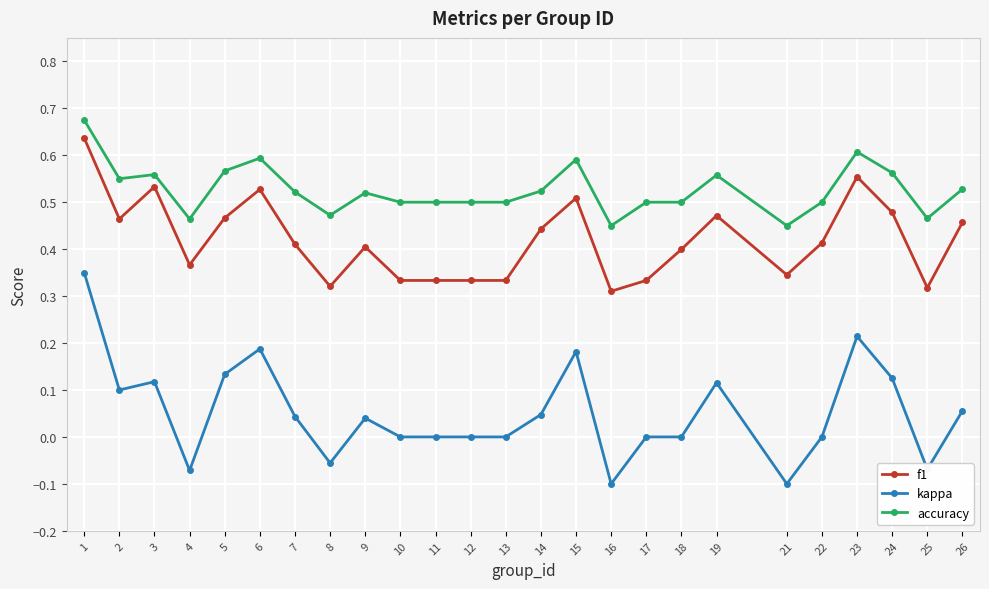

True or false: f1 and accuracy cross at least once.

False